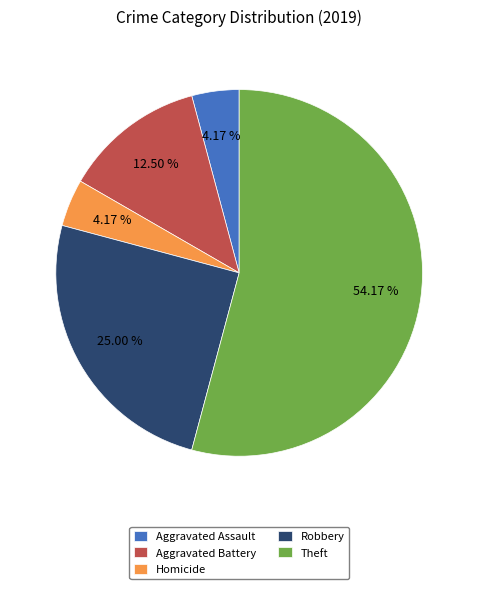

What is the largest slice in the pie chart?

Theft